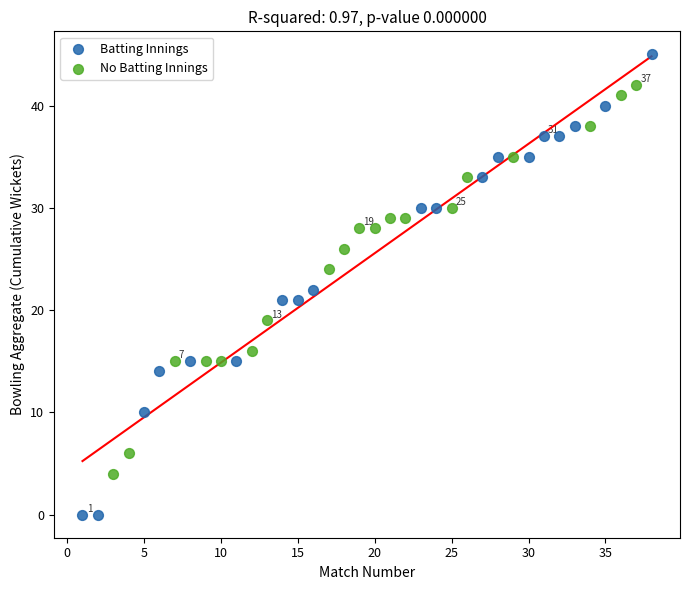

Which series contains the highest Y value?

Batting Innings